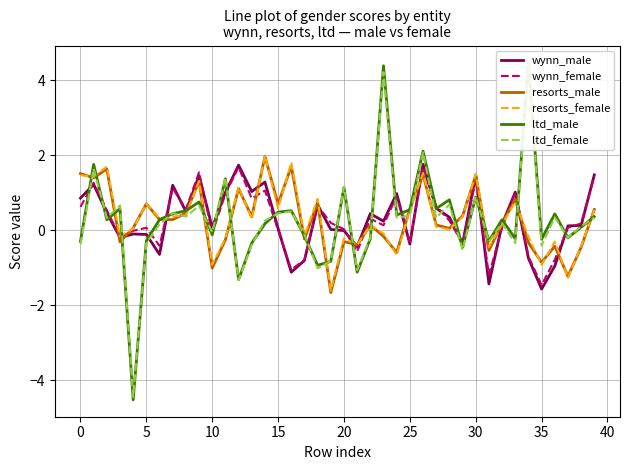

The wynn_female series shows 0.0 at 23. True or false?

False